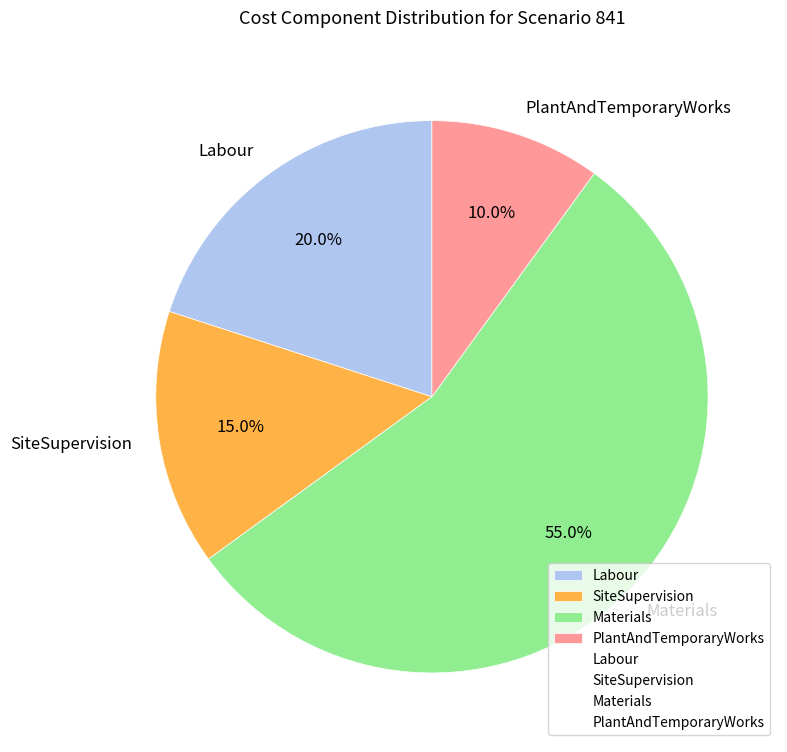

True or false: Labour accounts for 32% of the total.

False